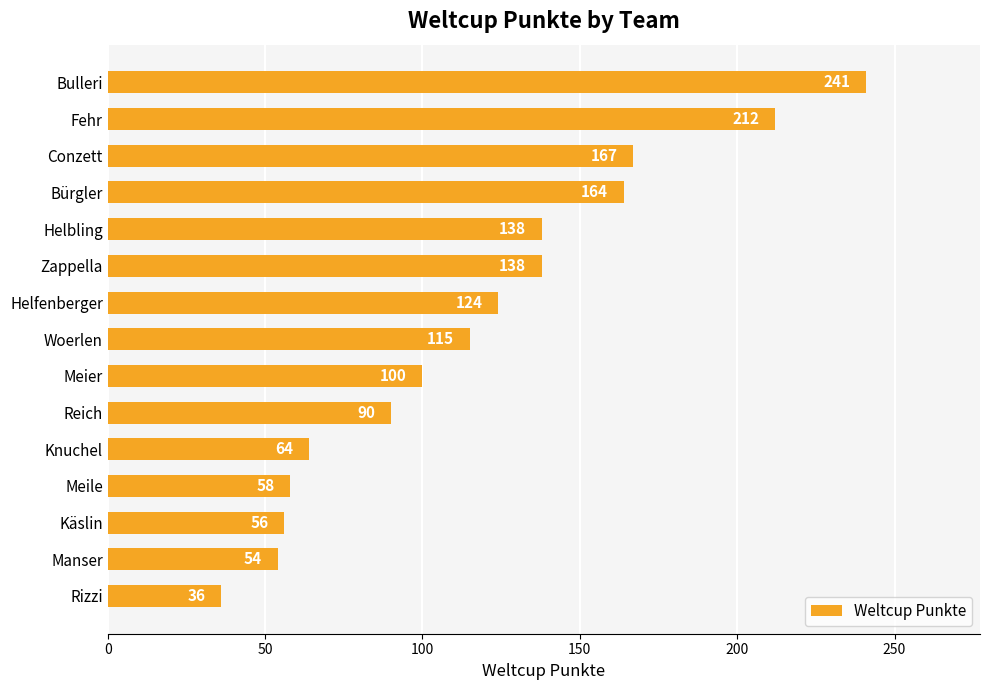

What is the greatest value displayed?

241